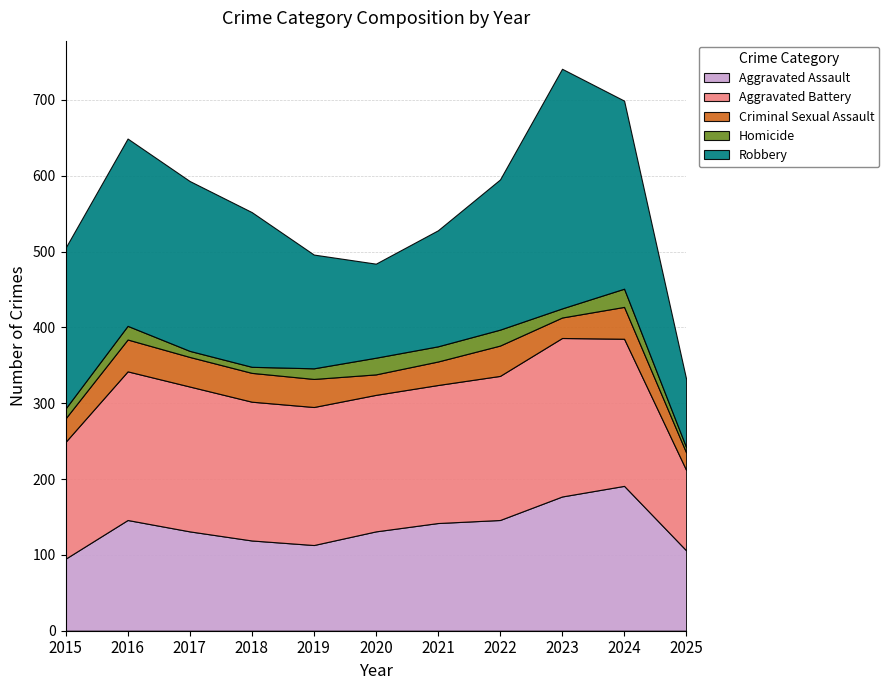

True or false: Aggravated Assault has more than 2 points higher than both neighbors.

False